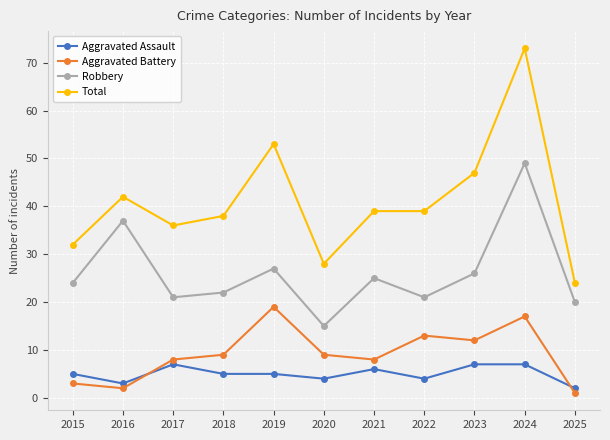

What is the difference between the maximum and minimum values in the Aggravated Battery series?

18